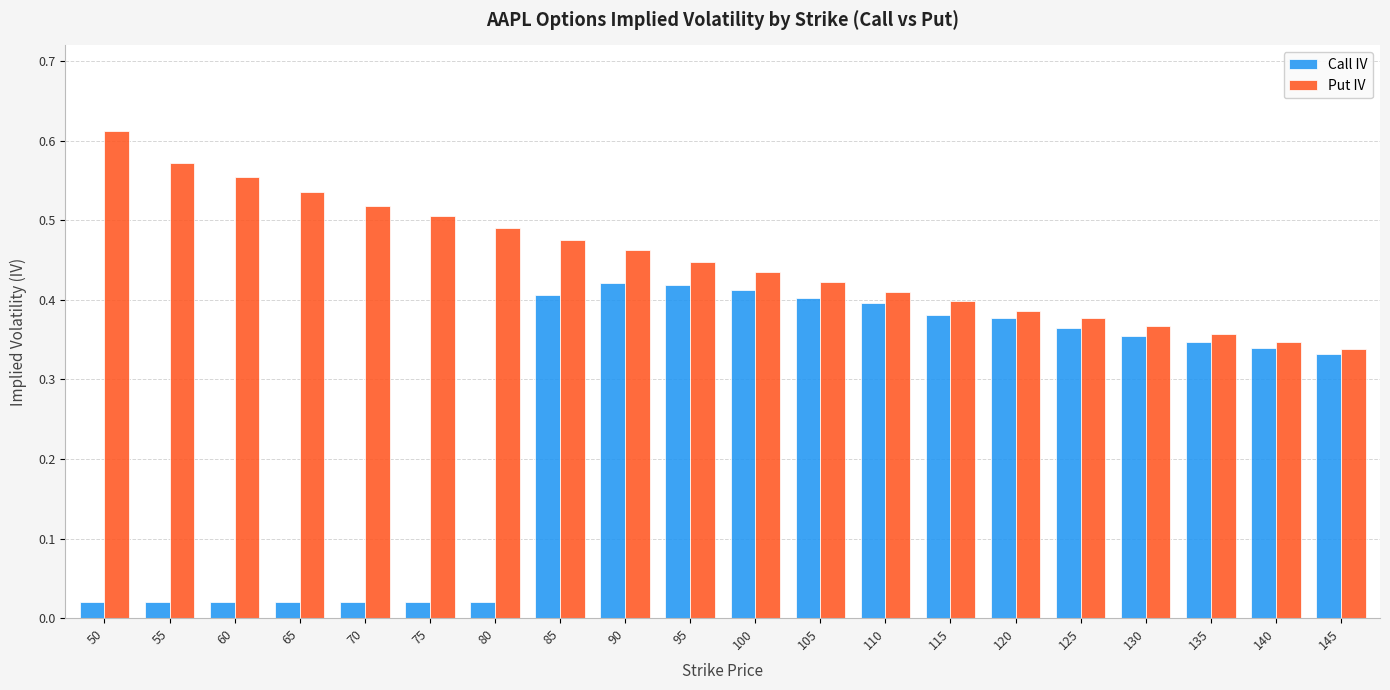

At how many categories does at least one series exceed 0?

20